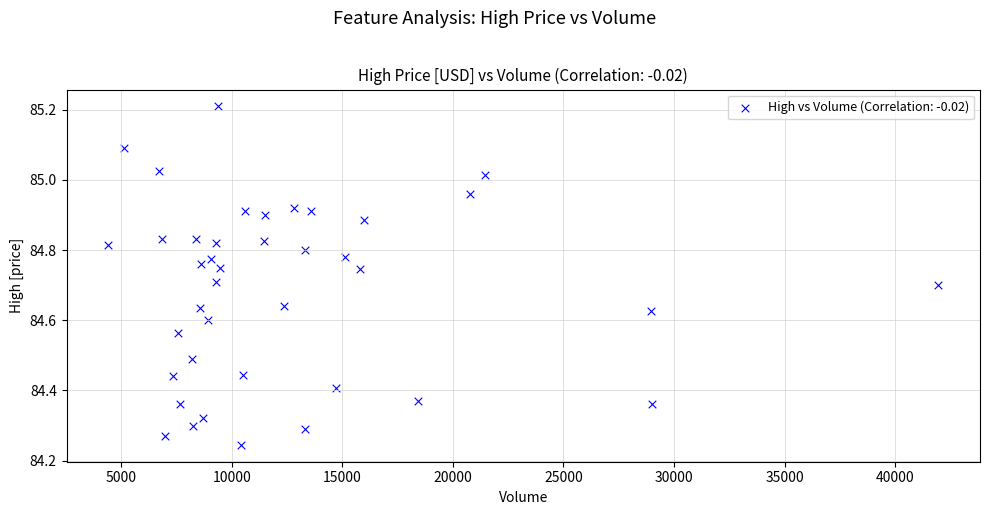

What is the range of Y values (max minus min)?

1.0